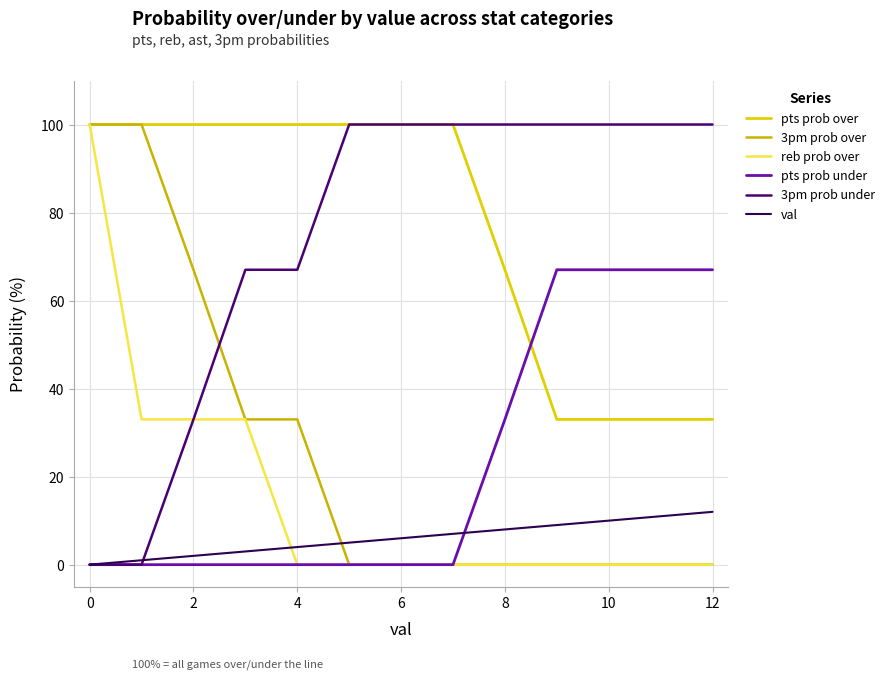

After their last crossing, which series has the higher values: reb prob over or val?

val